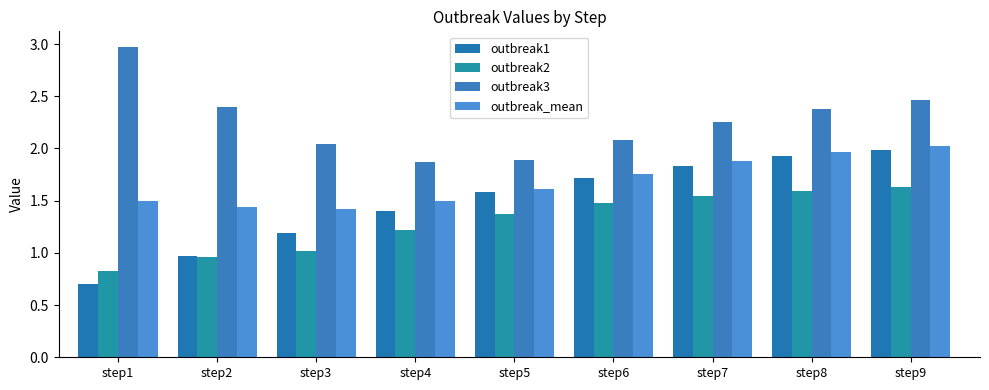

Rank the series at step6 from highest to lowest value.

outbreak3, outbreak_mean, outbreak1, outbreak2